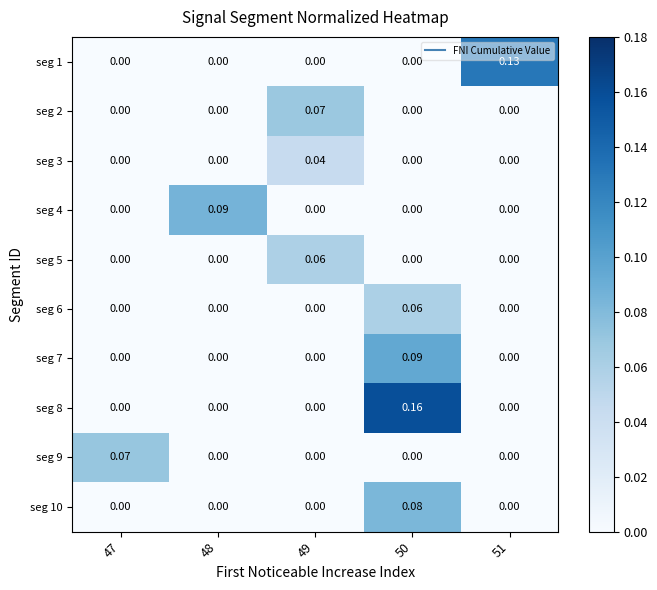

Count the number of categories in the chart.

5